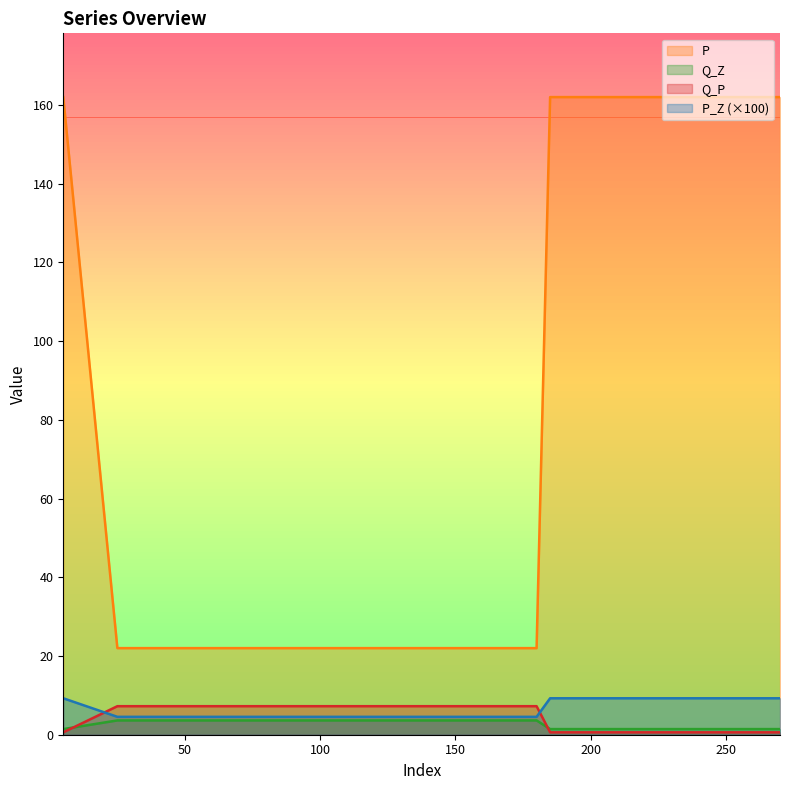

The P series shows 272.8 at 250. True or false?

False